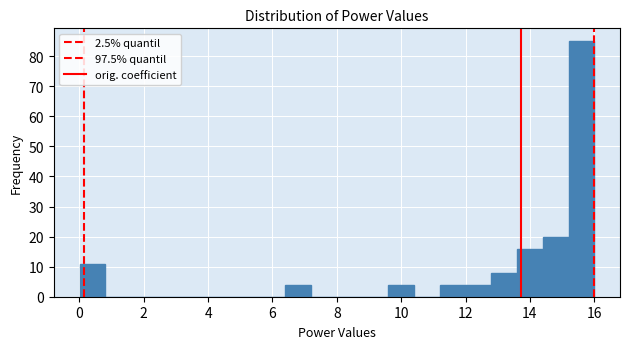

Around what value on the x-axis is the tallest bar? Give the approximate position of its centre, as read against the axis.

15.6